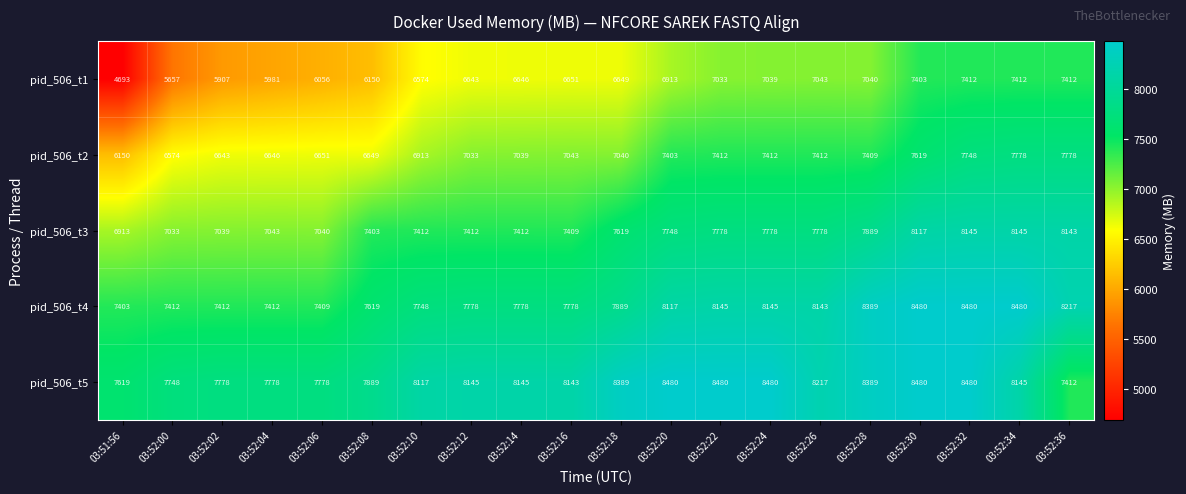

Which series changed the most between 03:52:20 and 03:52:22?

pid_506_t1